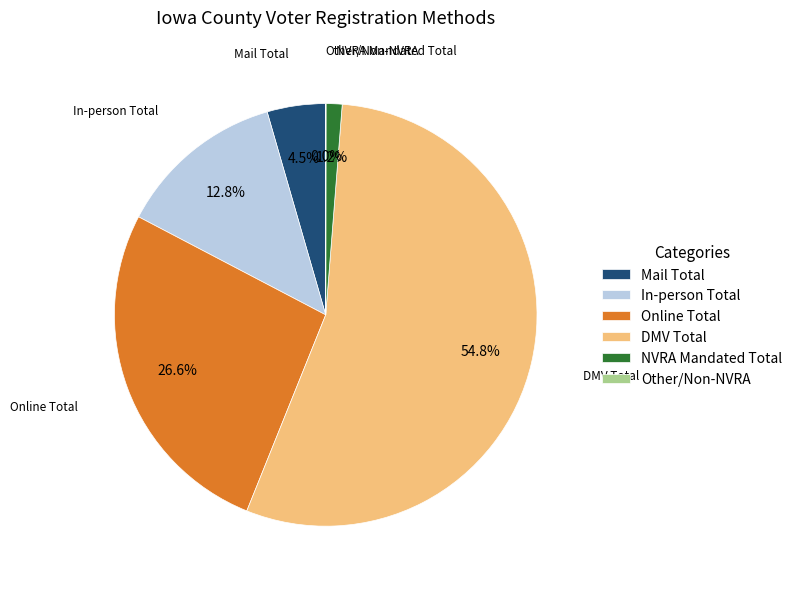

Which category has the biggest portion of the pie?

DMV Total